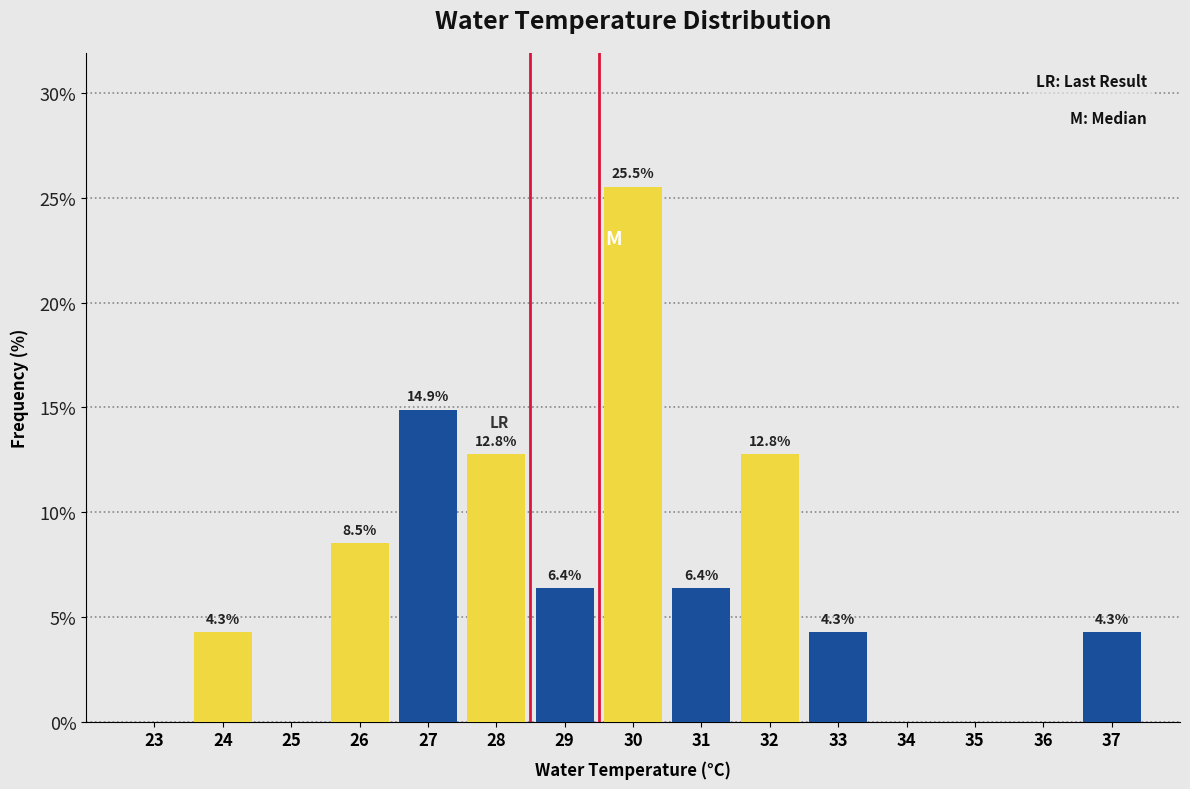

Reading right to left, extract all data points from this chart.

37=4.3	36=0.0	35=0.0	34=0.0	33=4.3	32=12.8	31=6.4	30=25.5	29=6.4	28=12.8	27=14.9	26=8.5	25=0.0	24=4.3	23=0.0